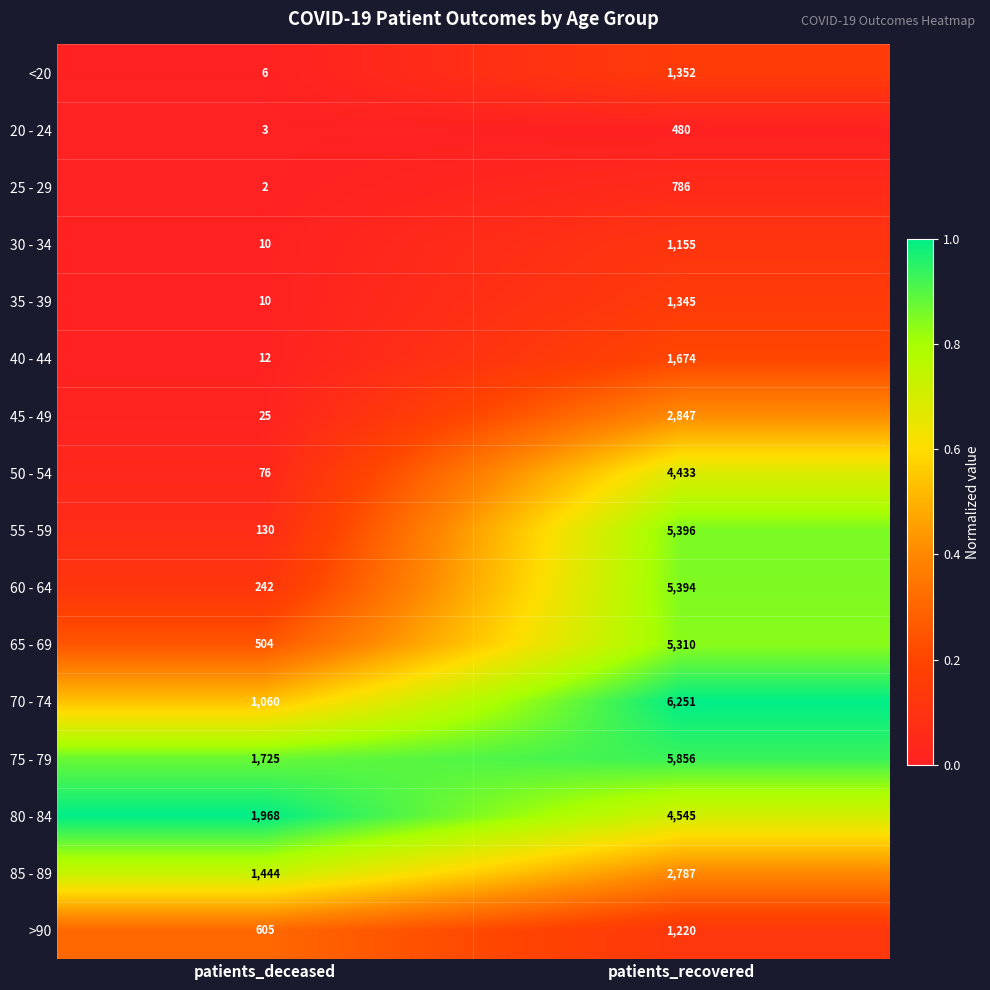

What is the maximum value shown in the chart?

6251